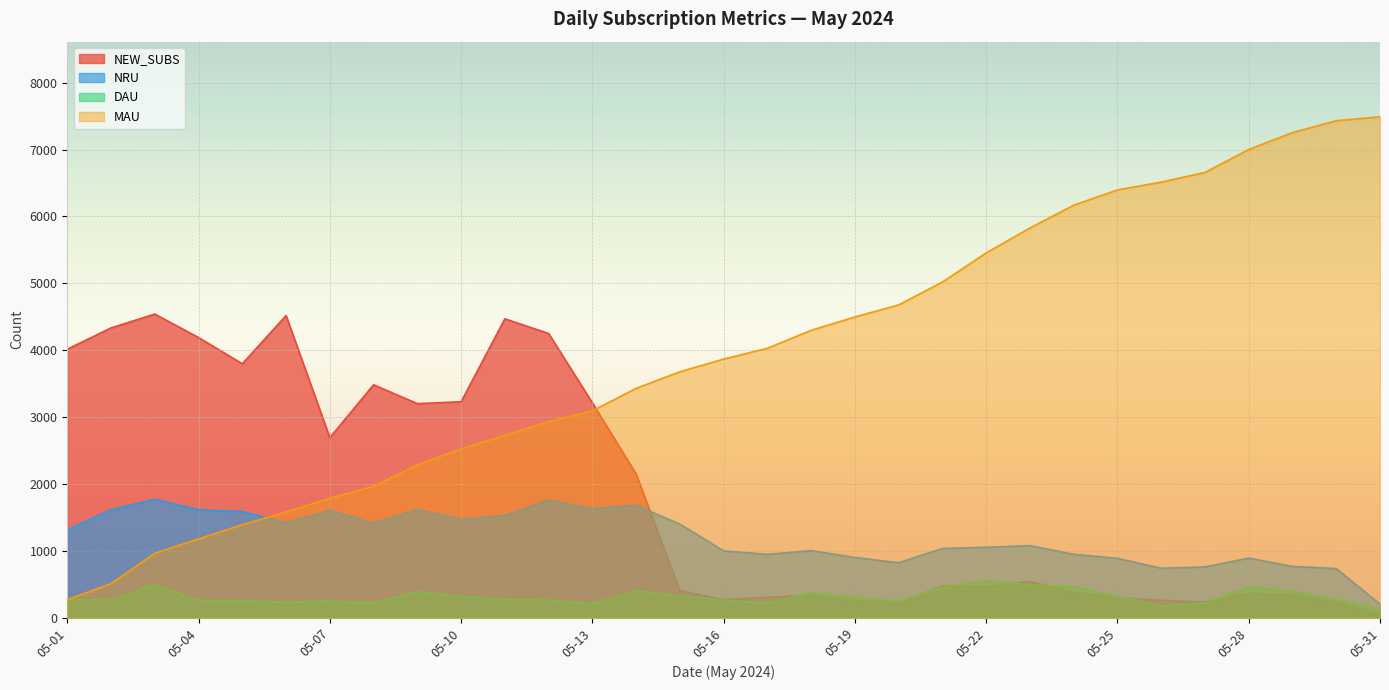

In DAU, how many points are lower than both neighbors (excluding endpoints)?

7